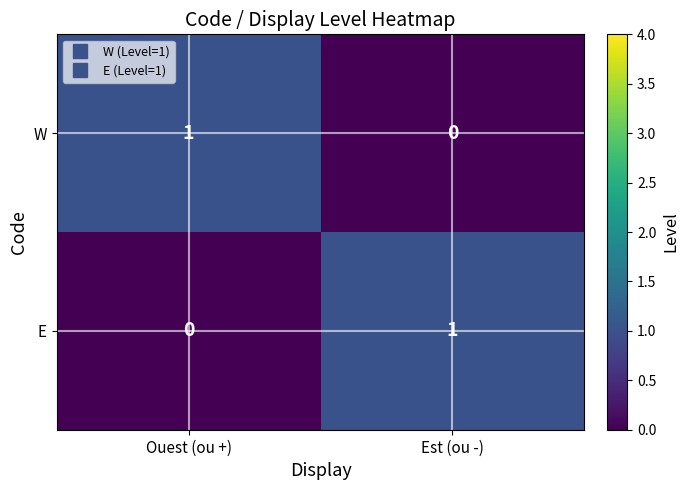

Is it true that E equals 0 at Est (ou -)?

False